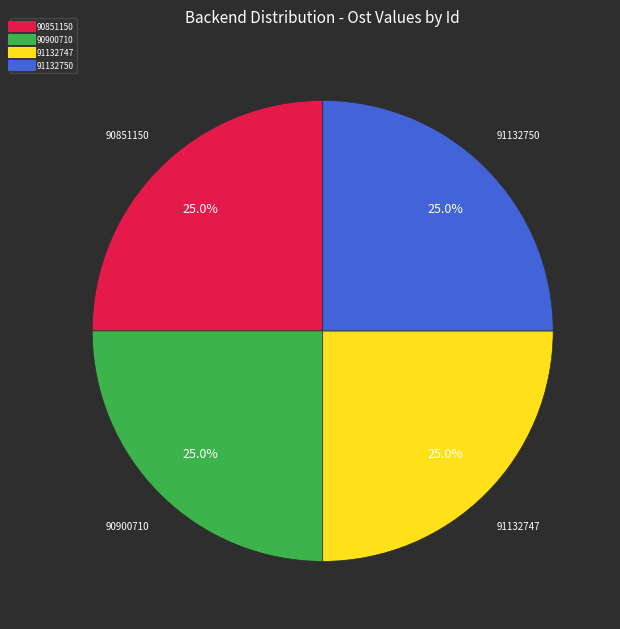

Is it true that 91132750 is 12% of the pie?

False